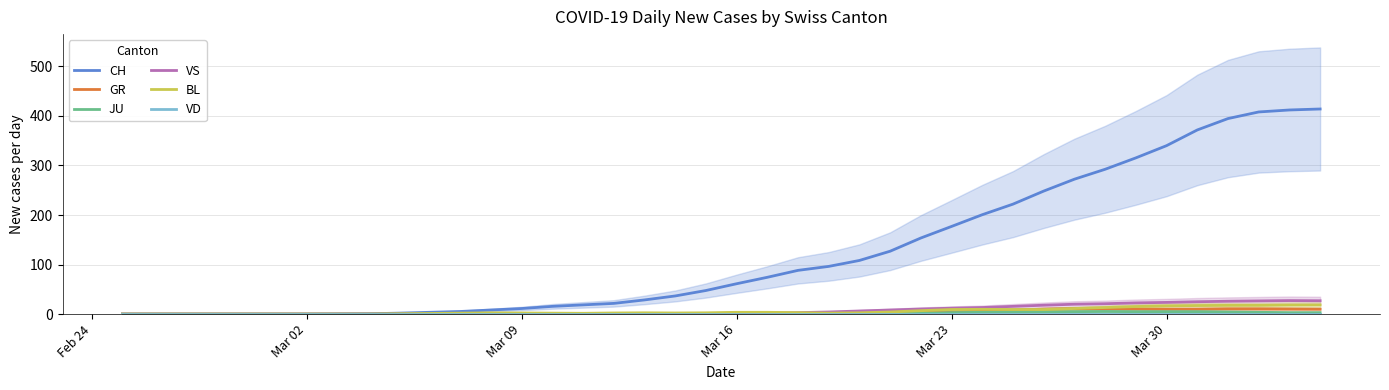

At which label is VD closest to 0?

Feb 24